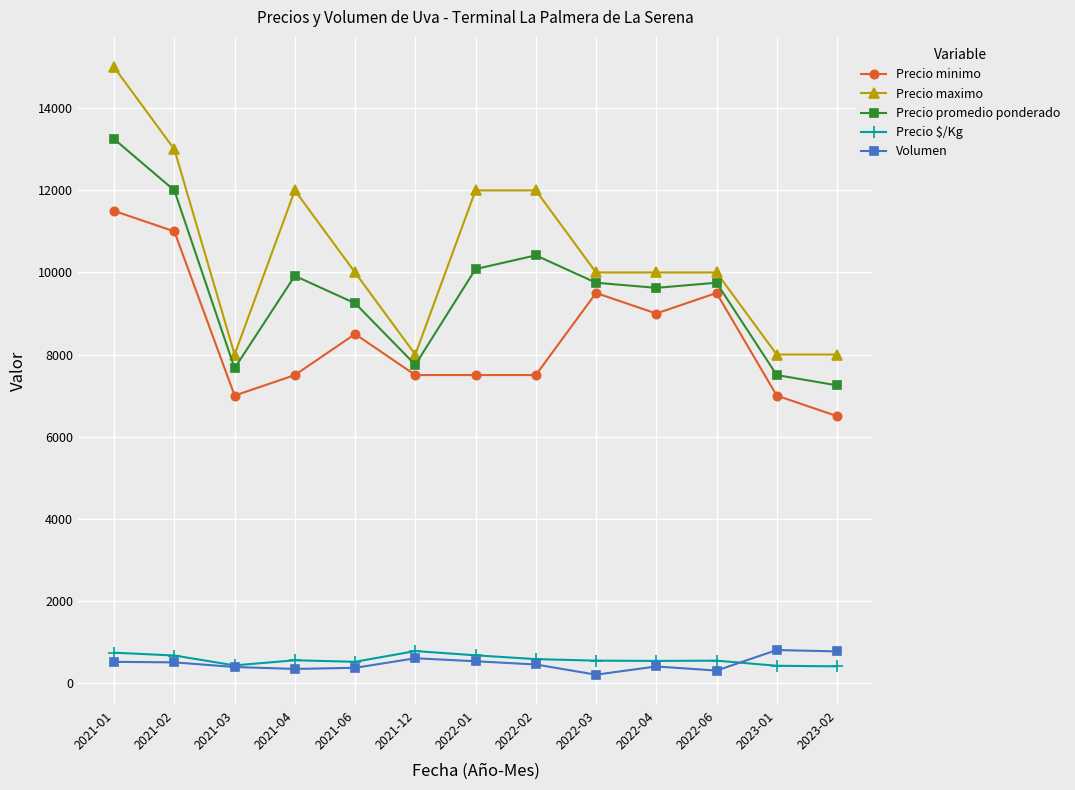

What are all the series names shown in the legend?

Precio minimo, Precio maximo, Precio promedio ponderado, Precio $/Kg, Volumen